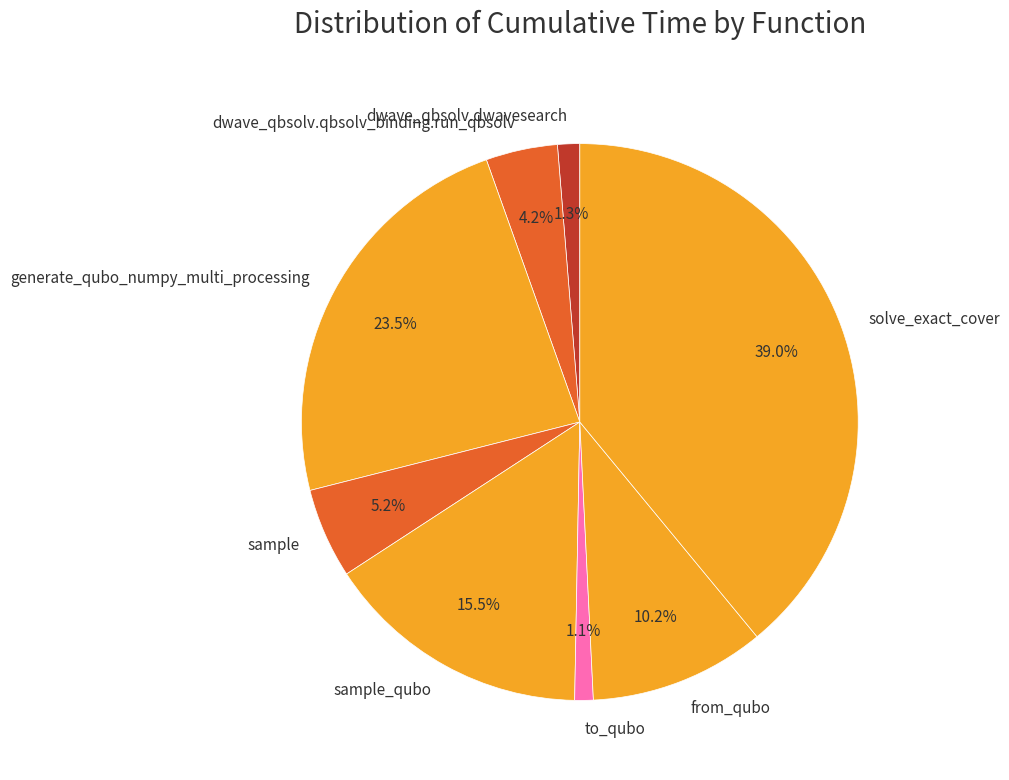

Between to_qubo and sample_qubo, which is larger?

sample_qubo